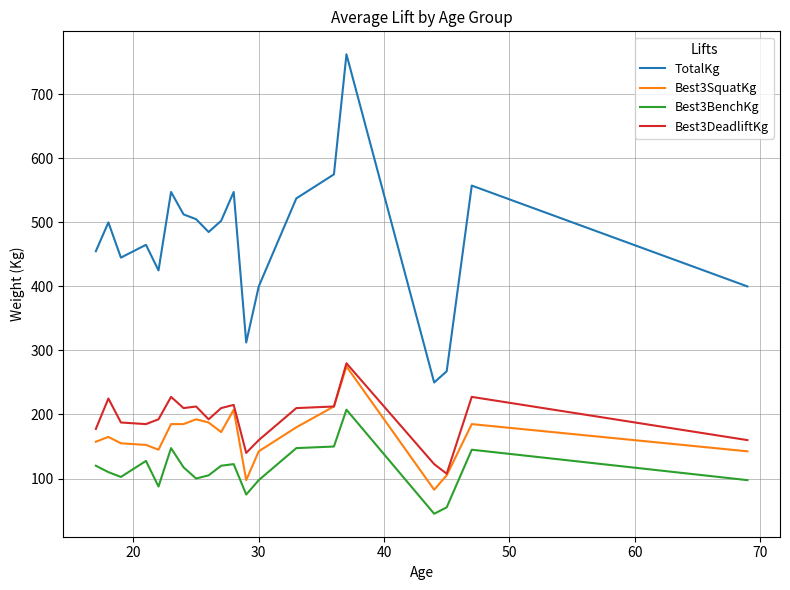

Which series has the largest range (max minus min)?

TotalKg